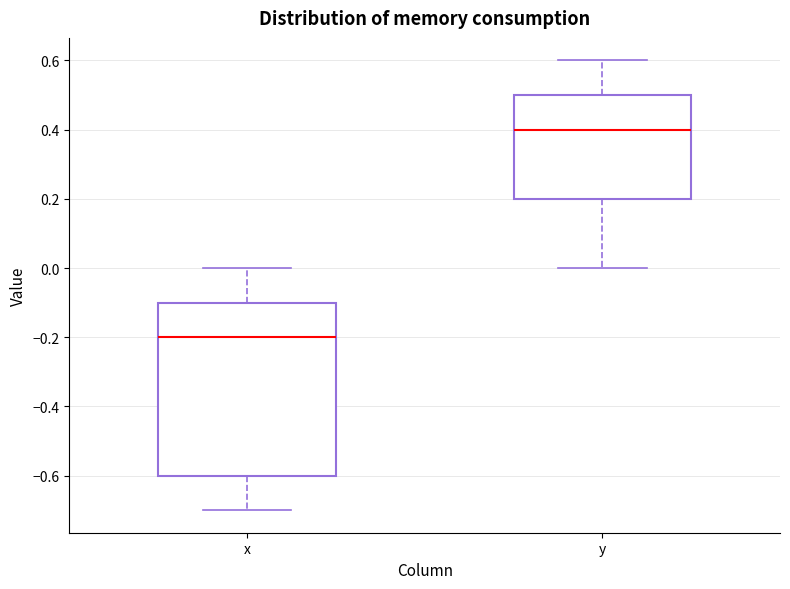

Comparing the boxes themselves (not the whiskers), which one is the tallest?

x